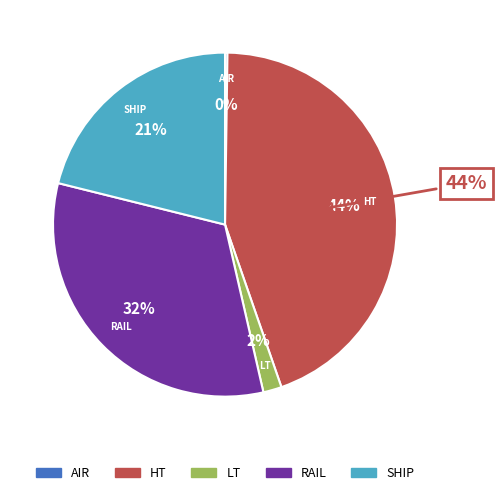

How many segments does this pie chart have?

5